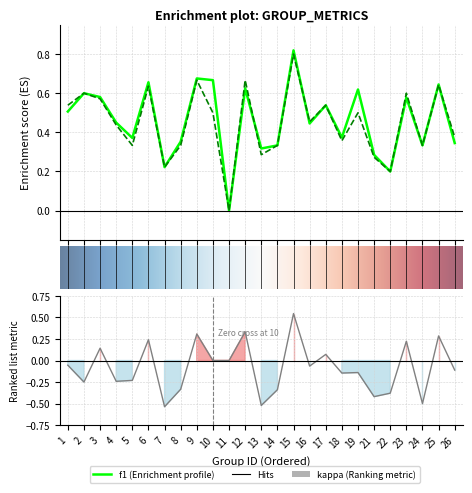

What is the difference between the highest and lowest values at 1?

0.6